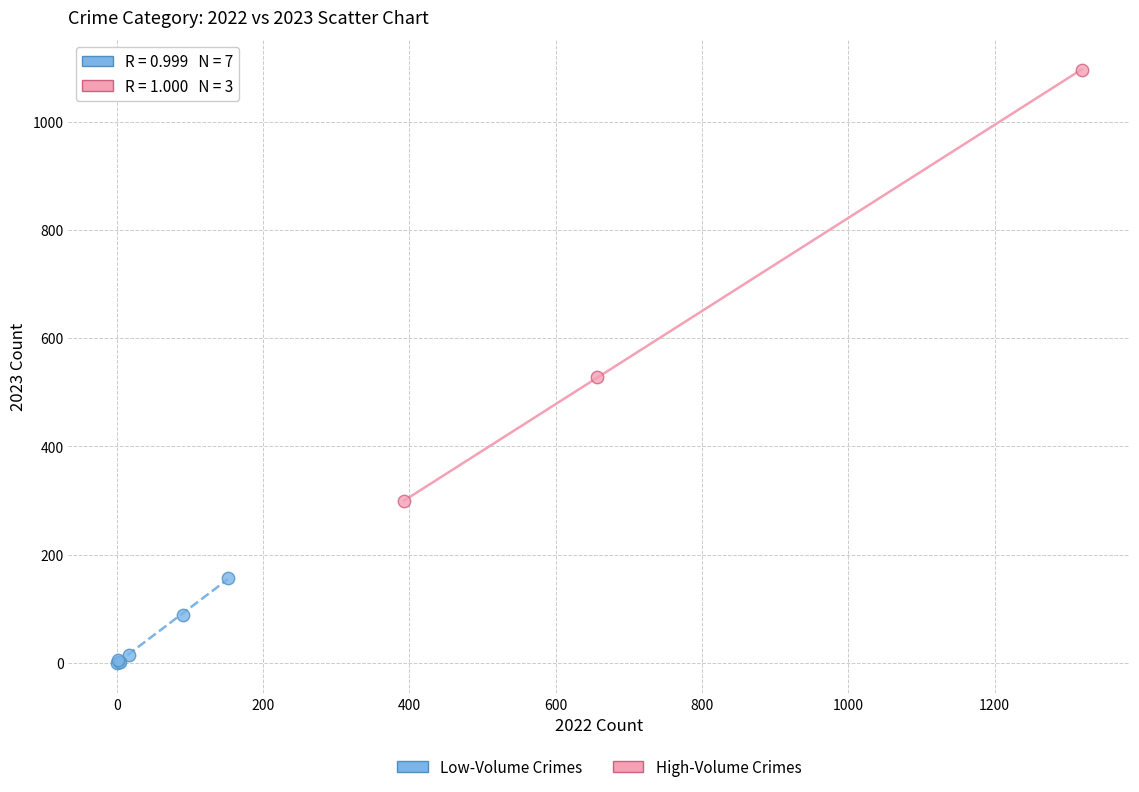

Which series reaches the maximum Y coordinate?

High-Volume Crimes